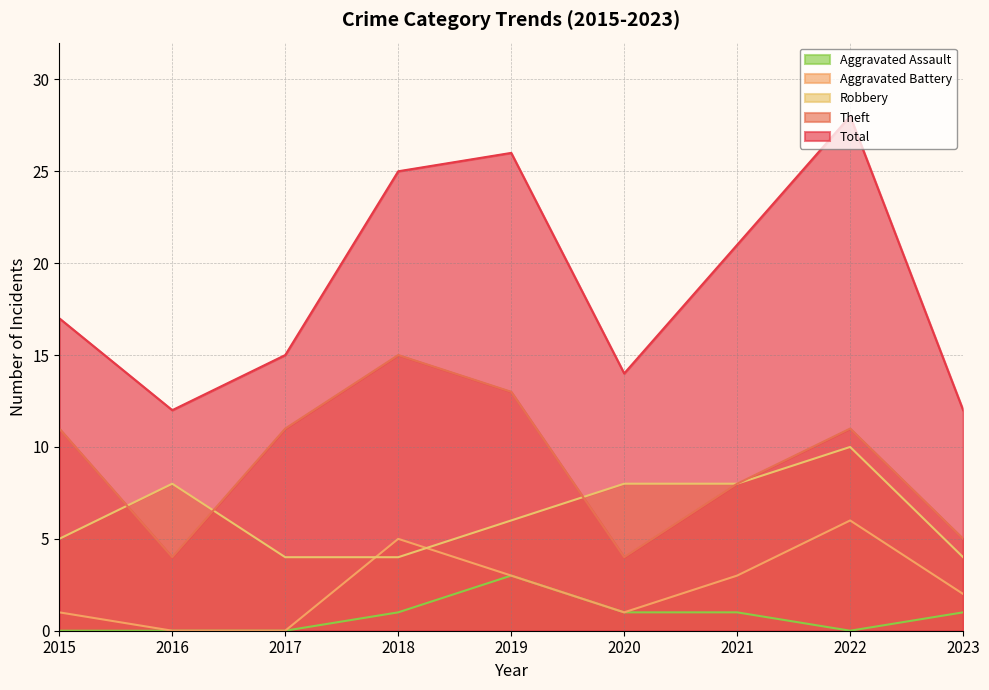

How many data points does each series have?

9